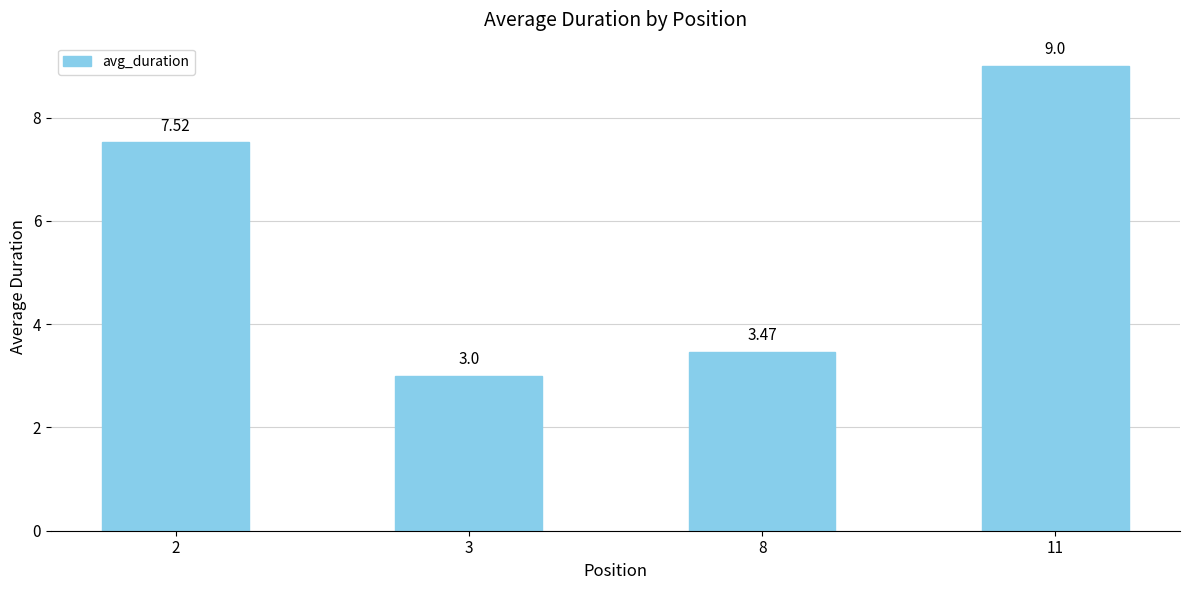

True or false: the data shows 4.6 at 8.

False